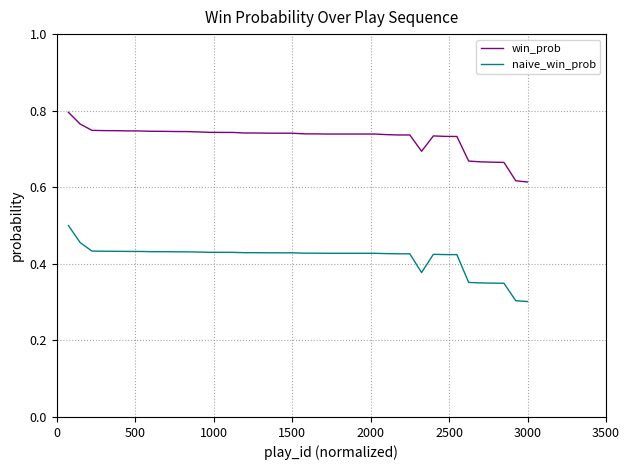

At how many categories does at least one series exceed 0?

40